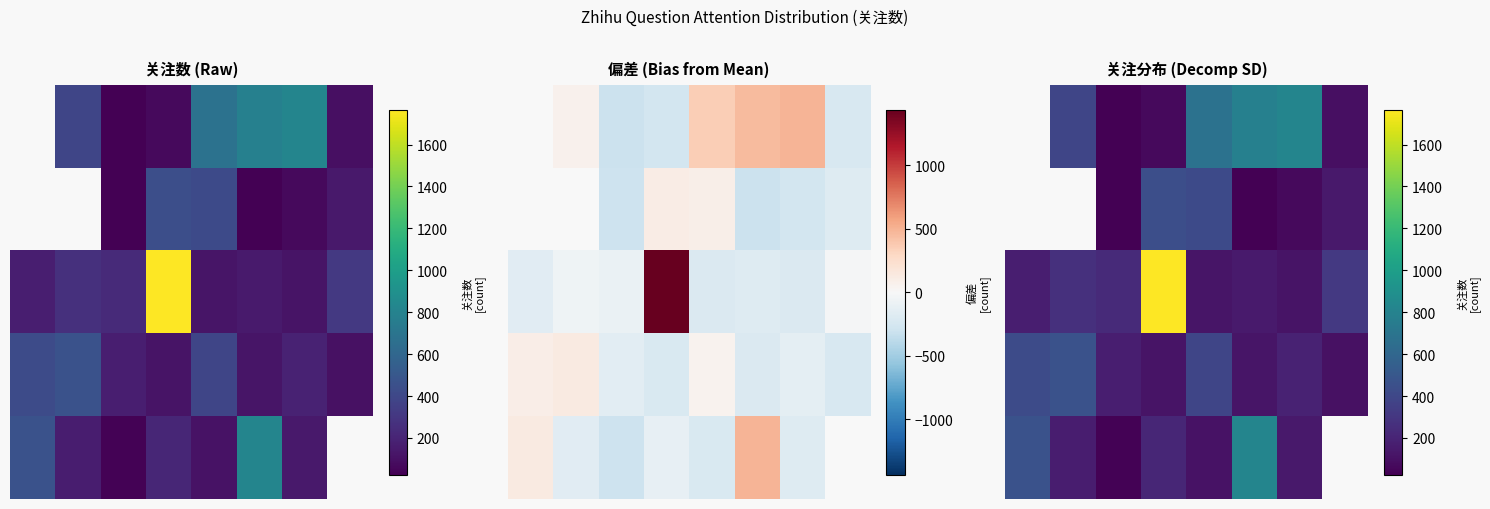

At which label does 4 reach its peak?

5